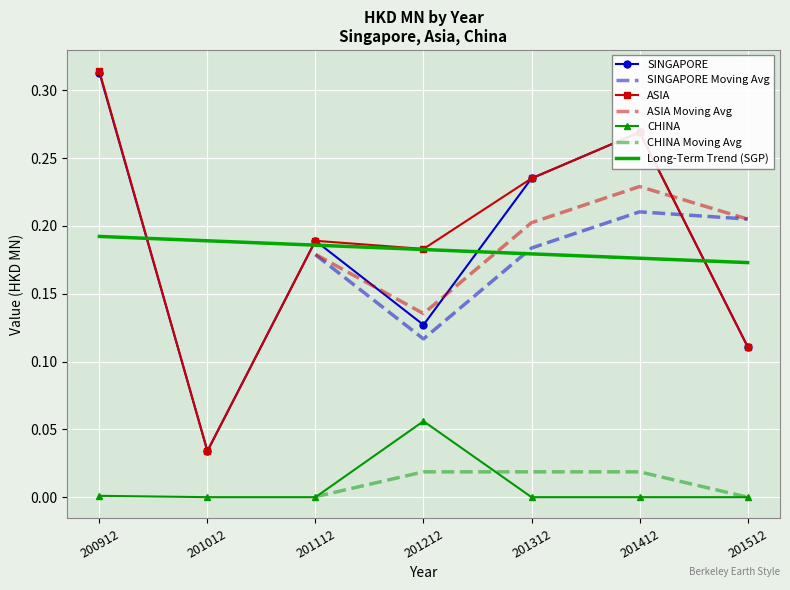

What is the difference between the highest and lowest values at 201412?

0.3